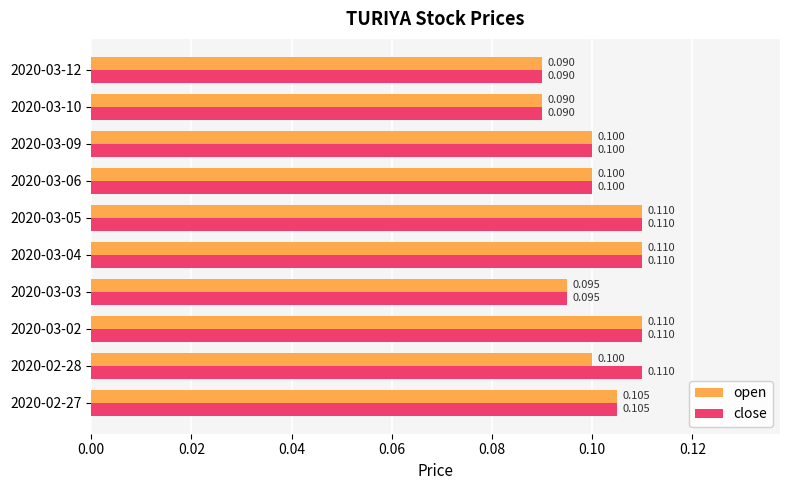

Which series has the largest total across all categories?

close